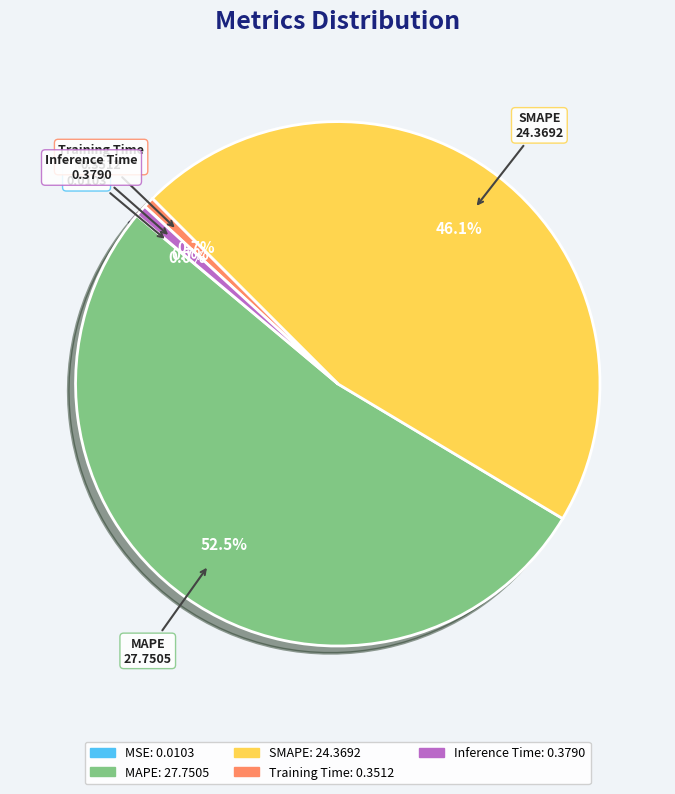

Is there a majority slice in this chart?

Yes